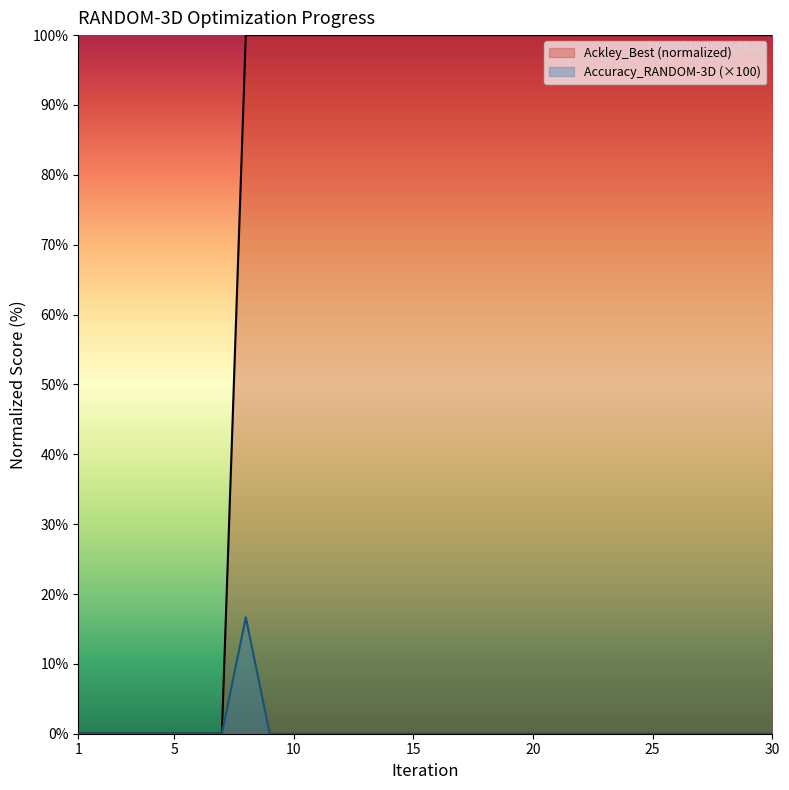

What is the average value of the Ackley_Best series?

76.7